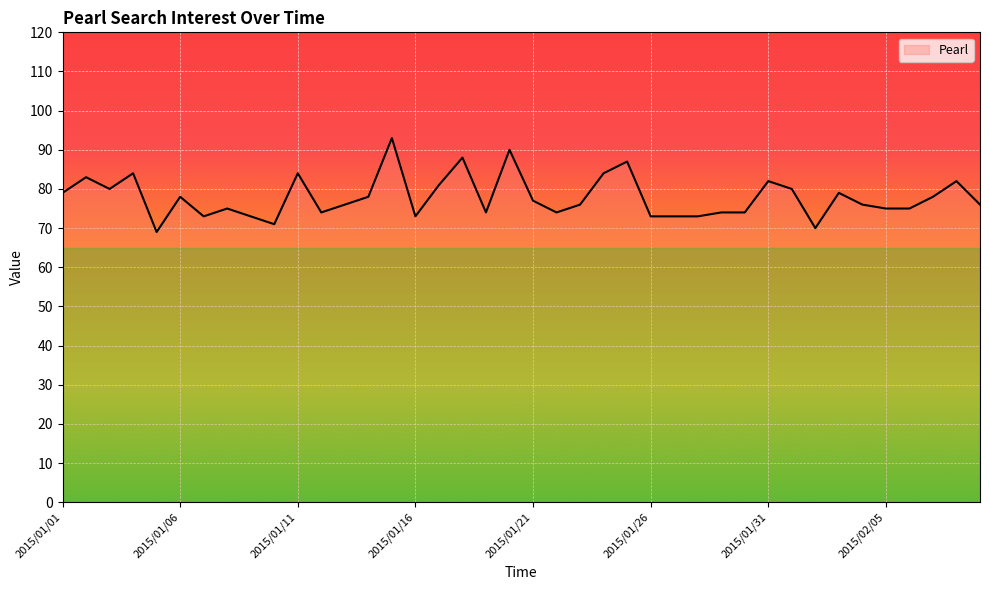

How many lines are shown in the chart?

1